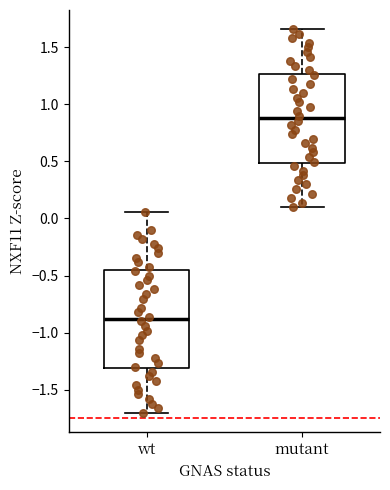

Which box has the lowest median line?

wt